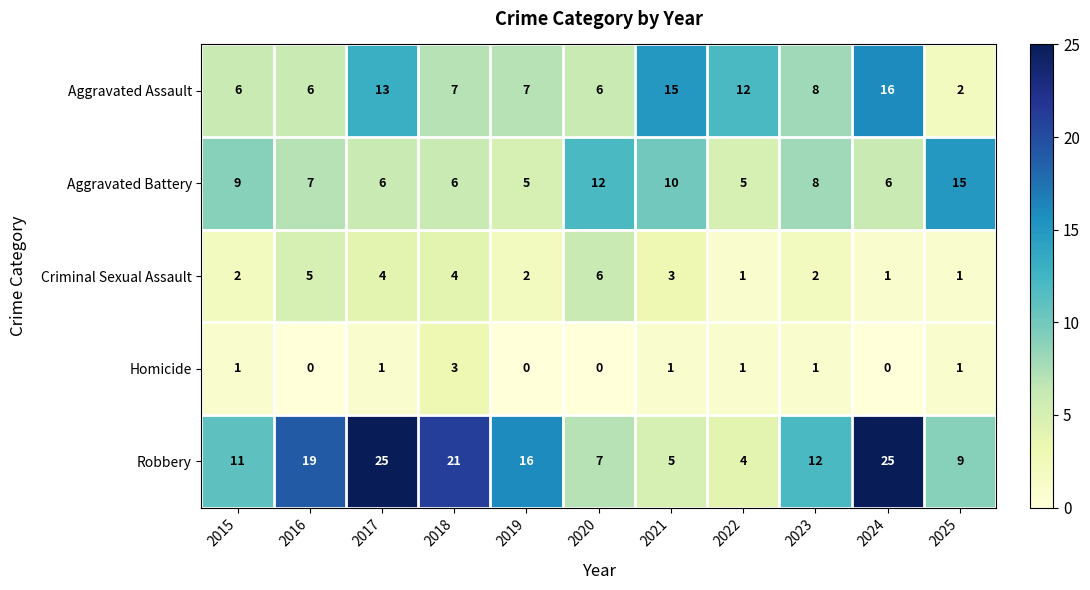

At 2016, list the series in order from largest to smallest.

Robbery, Aggravated Battery, Aggravated Assault, Criminal Sexual Assault, Homicide